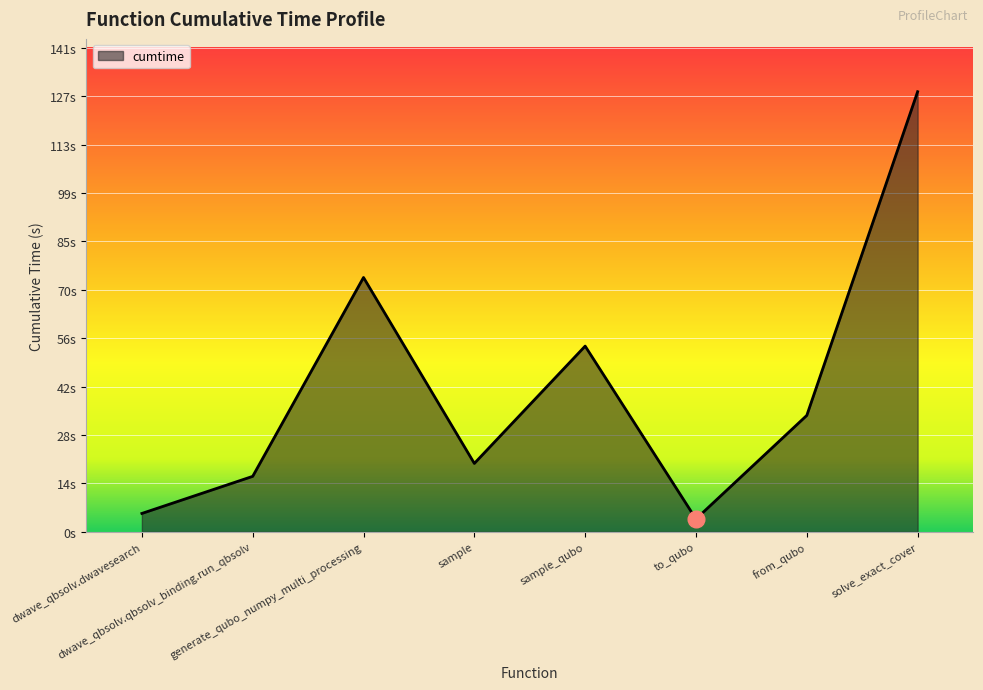

Does the chart have visible grid lines?

Yes